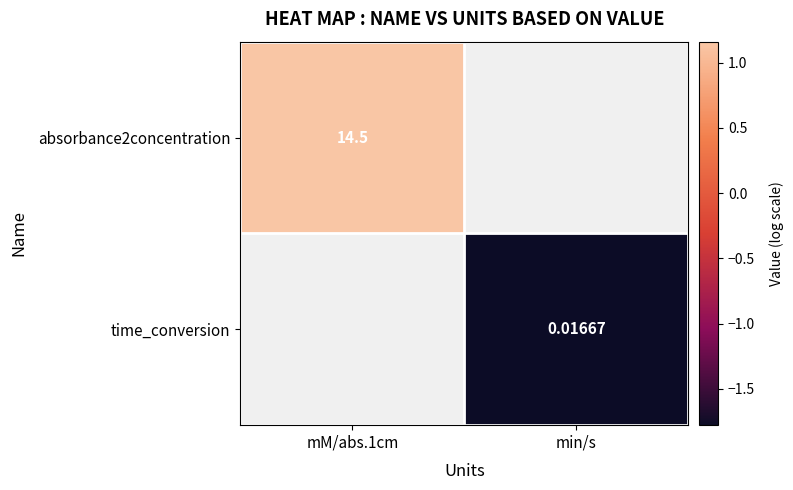

How many data points in time_conversion are less than -1?

1